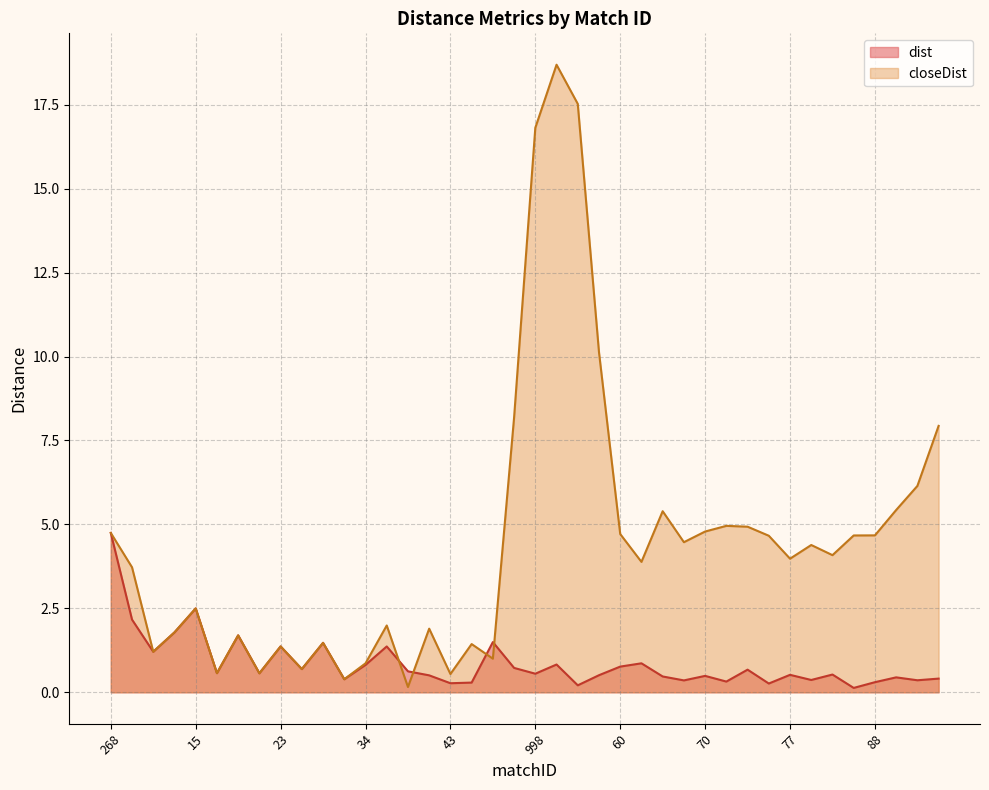

List the series in order of their peak value, highest first.

closeDist, dist